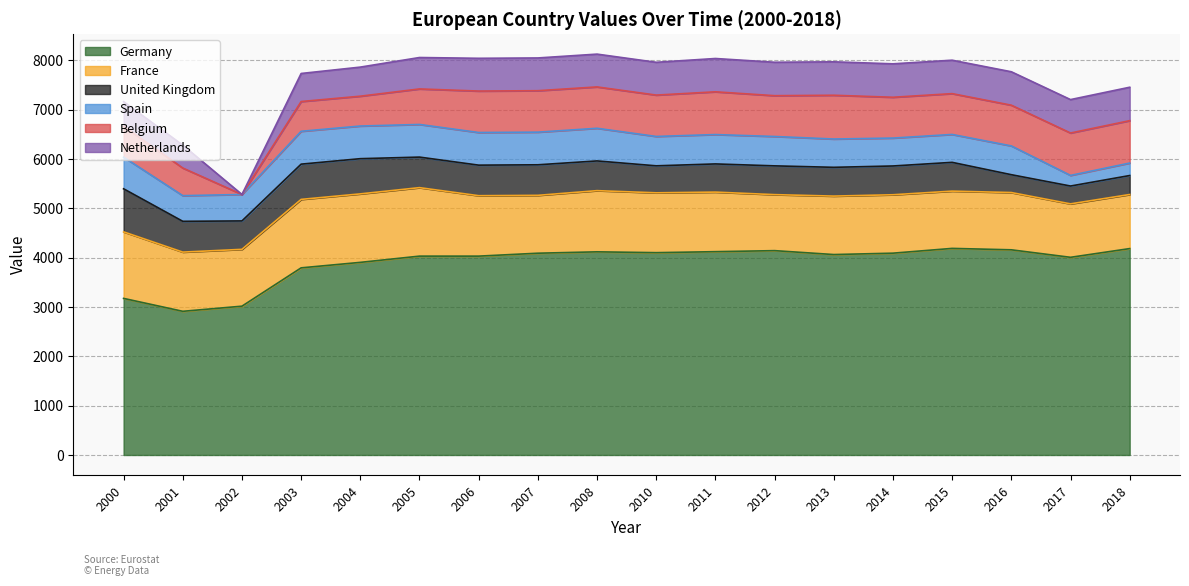

The Netherlands series shows 190.8 at 2004. True or false?

False